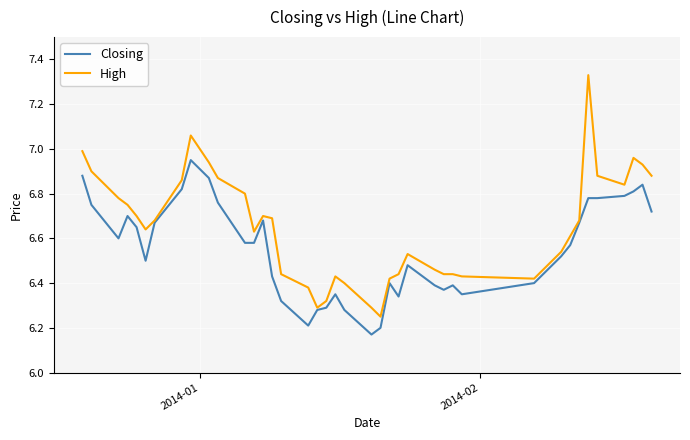

List the series in order of their peak value, lowest first.

Closing, High